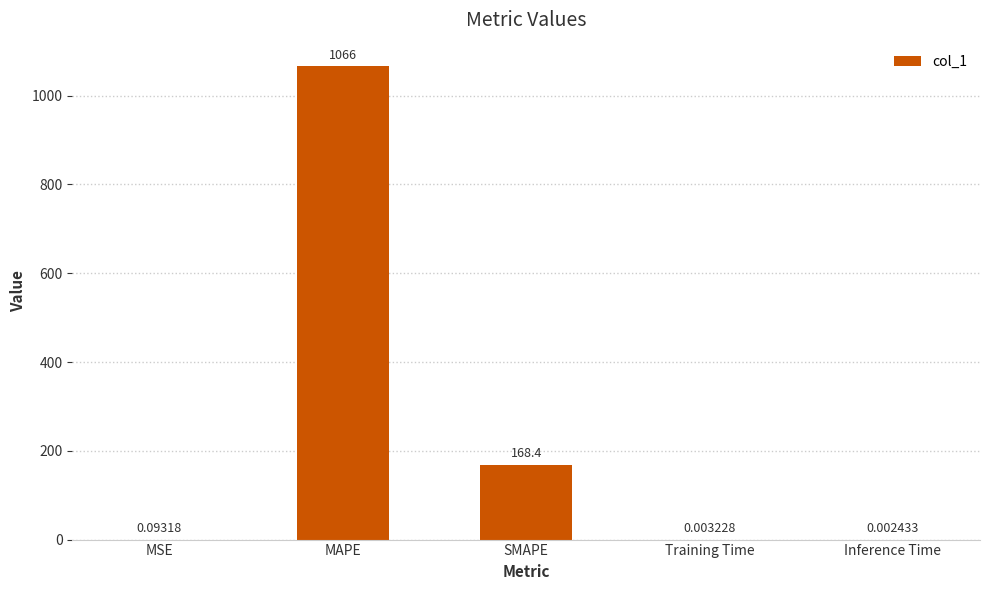

What is the greatest value displayed?

1066.2